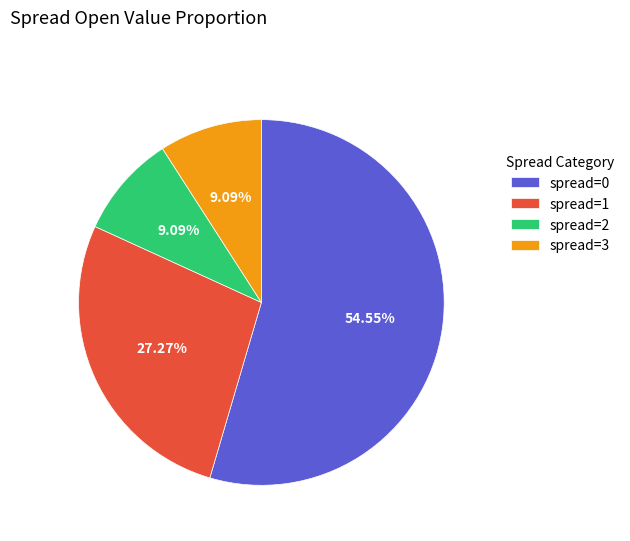

Is it true that spread=0 is 12% of the pie?

False